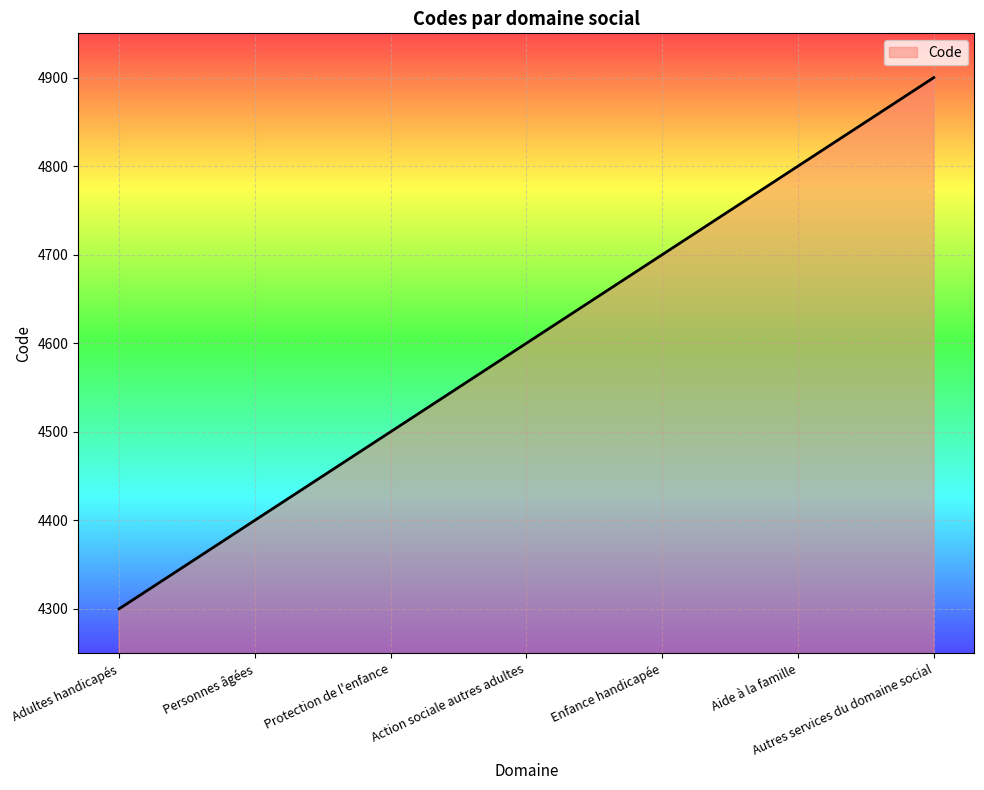

What is the difference between the maximum and minimum values?

600